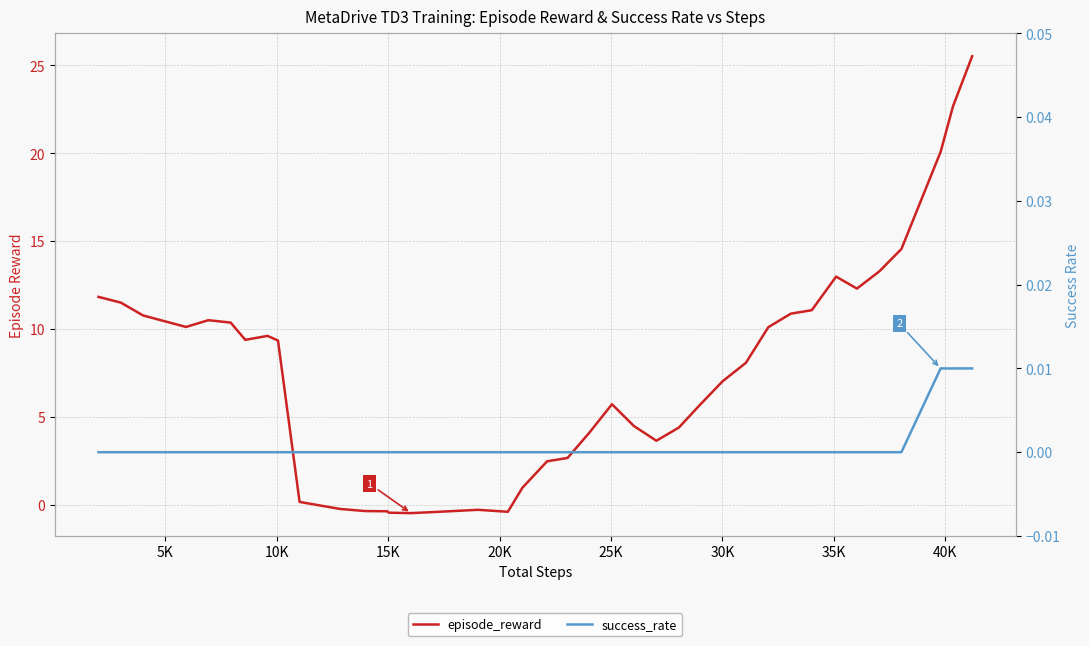

The episode_reward series shows 16.1 at 35K. True or false?

False